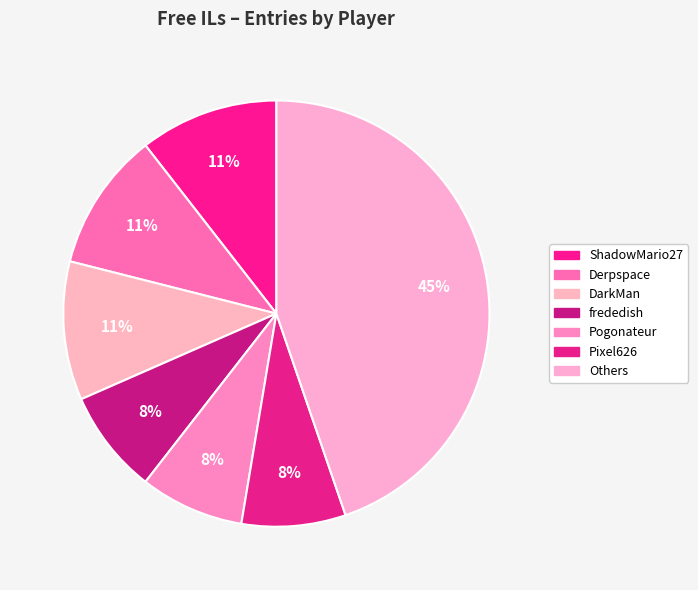

How many slices are in this pie chart?

7